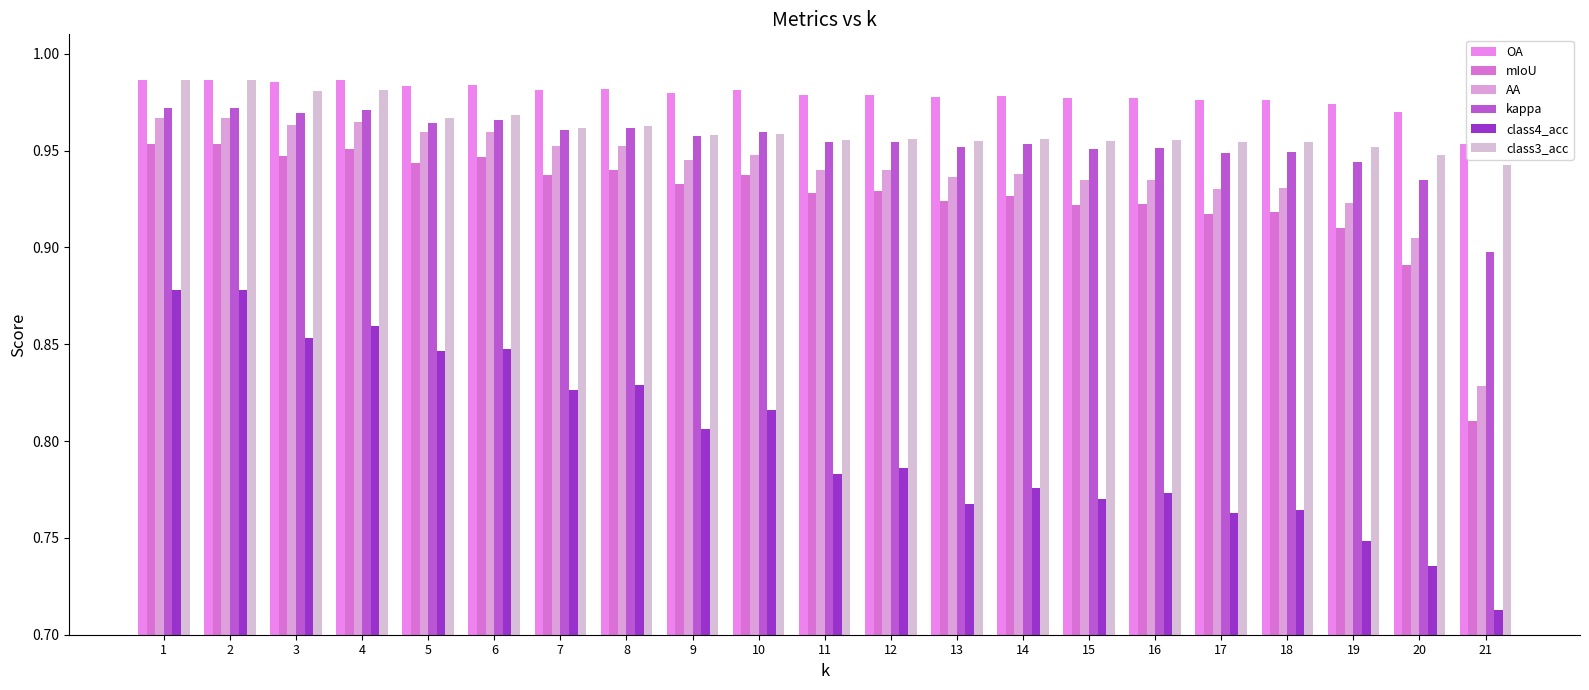

How many bars are there in total?

126